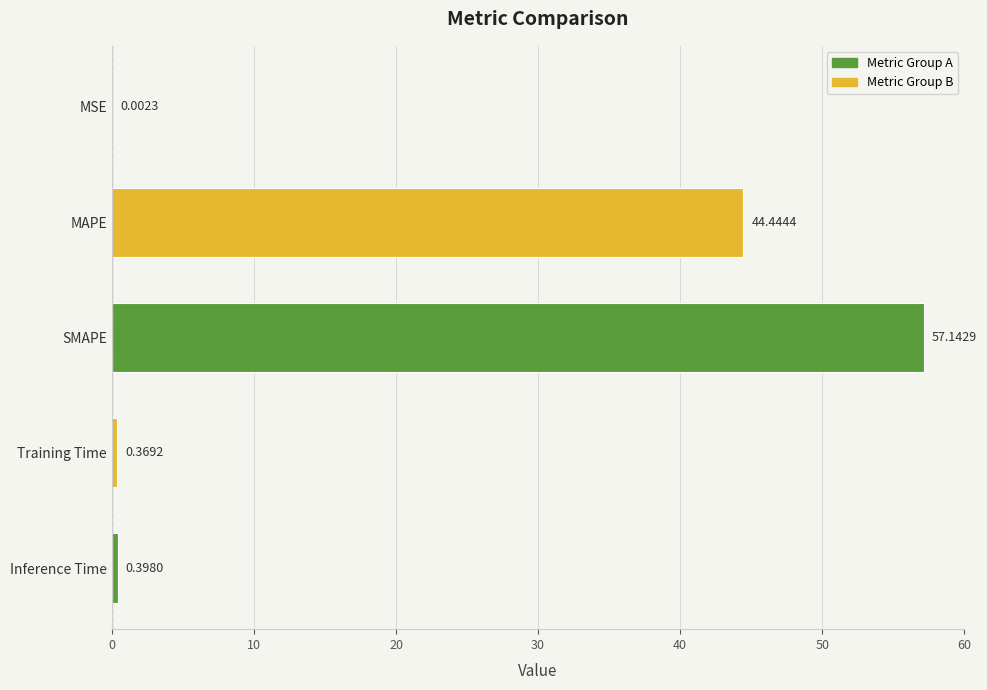

What is the change in value from MSE to Inference Time?

+0.4